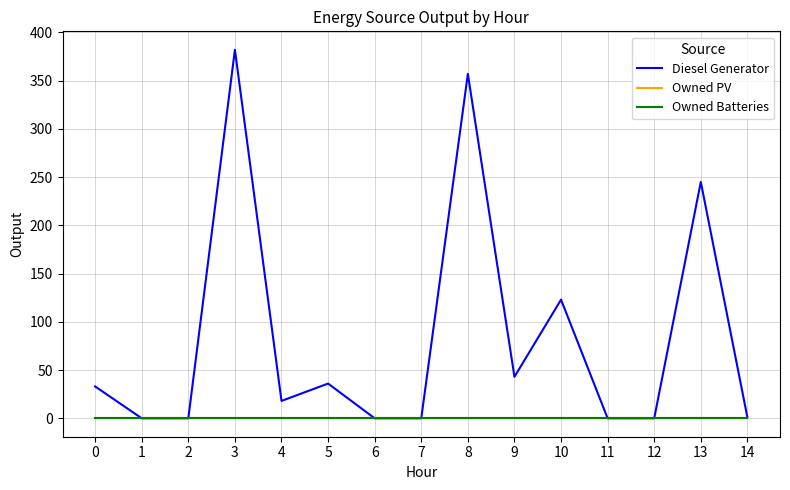

Read the Diesel Generator value at 8, to the nearest 10.

360